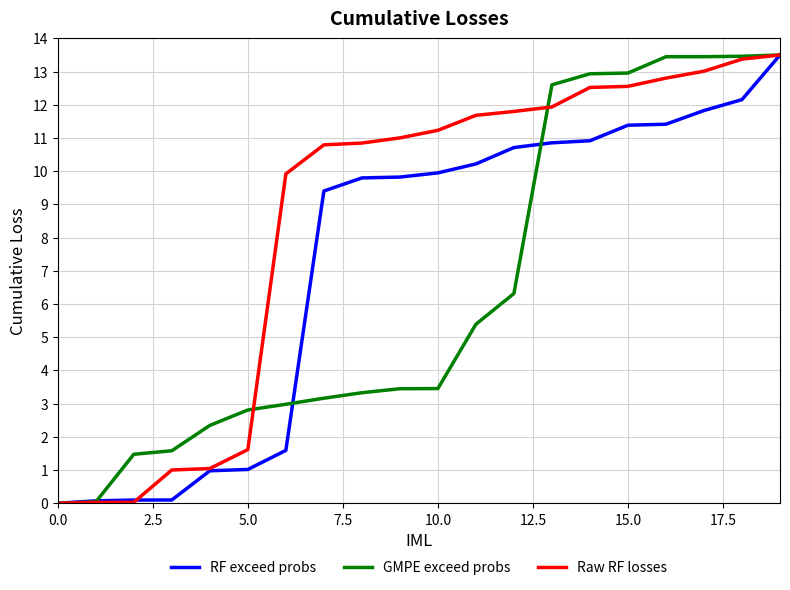

Is this an area chart (filled region under the line)?

No